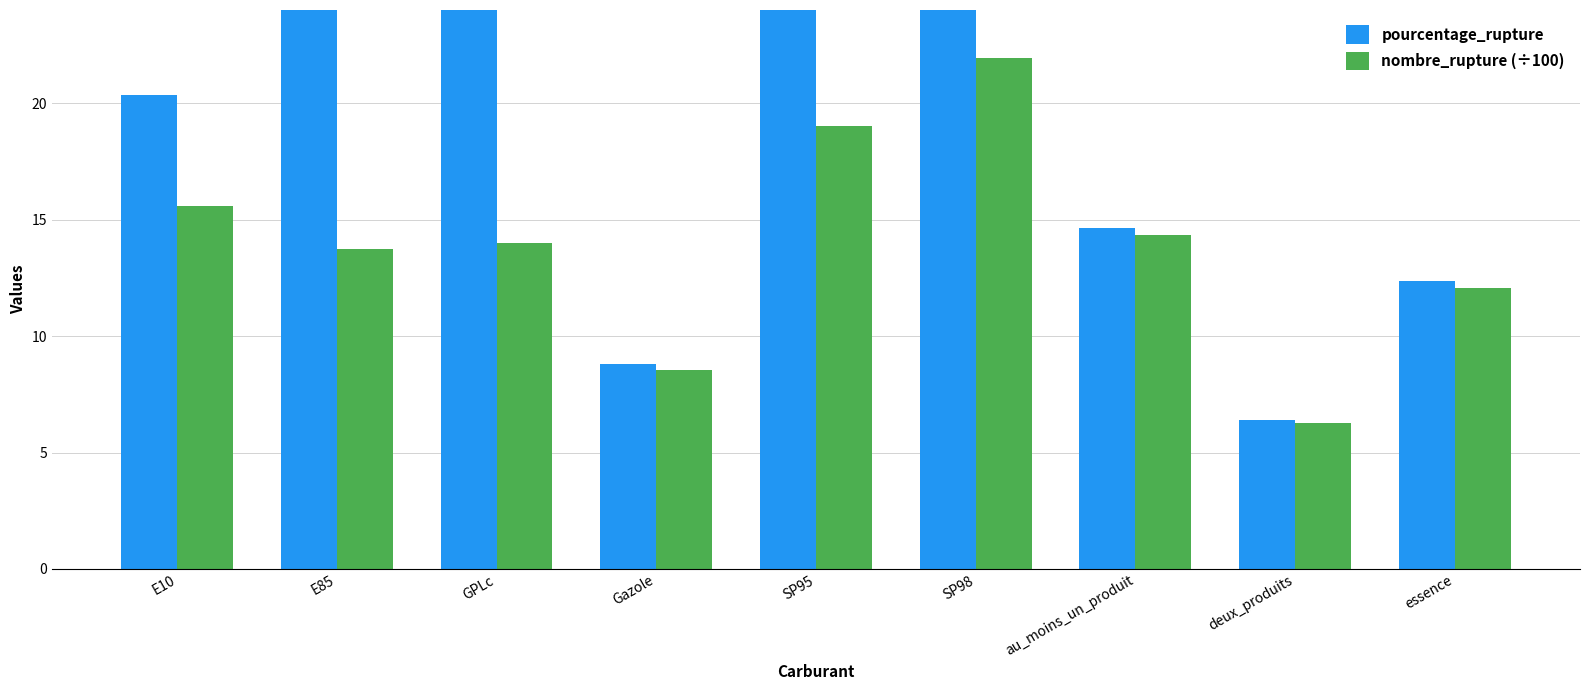

What position from the left is Gazole?

4